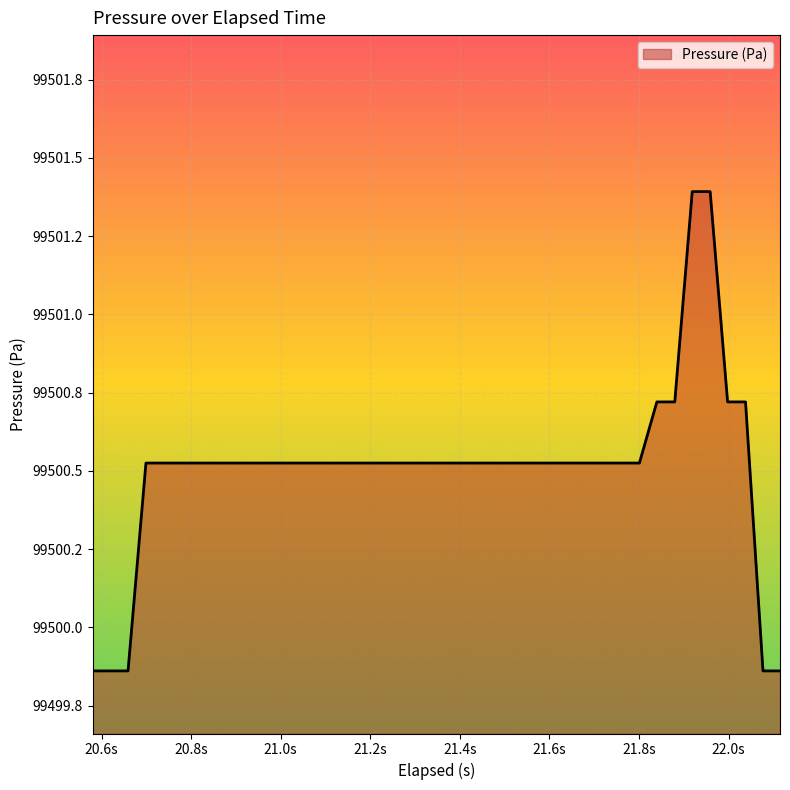

Reading right to left, transcribe all the data shown in this chart.

99499.9	99499.9	99500.7	99500.7	99501.4	99501.4	99500.7	99500.7	99500.5	99500.5	99500.5	99500.5	99500.5	99500.5	99500.5	99500.5	99500.5	99500.5	99500.5	99500.5	99500.5	99500.5	99500.5	99500.5	99500.5	99500.5	99500.5	99500.5	99500.5	99500.5	99500.5	99500.5	99500.5	99500.5	99500.5	99500.5	99500.5	99499.9	99499.9	99499.9